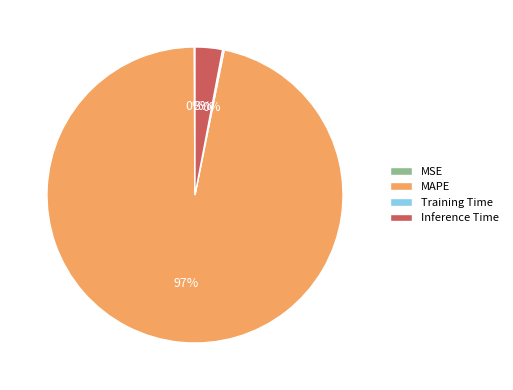

Which slice represents more than half of the pie?

MAPE